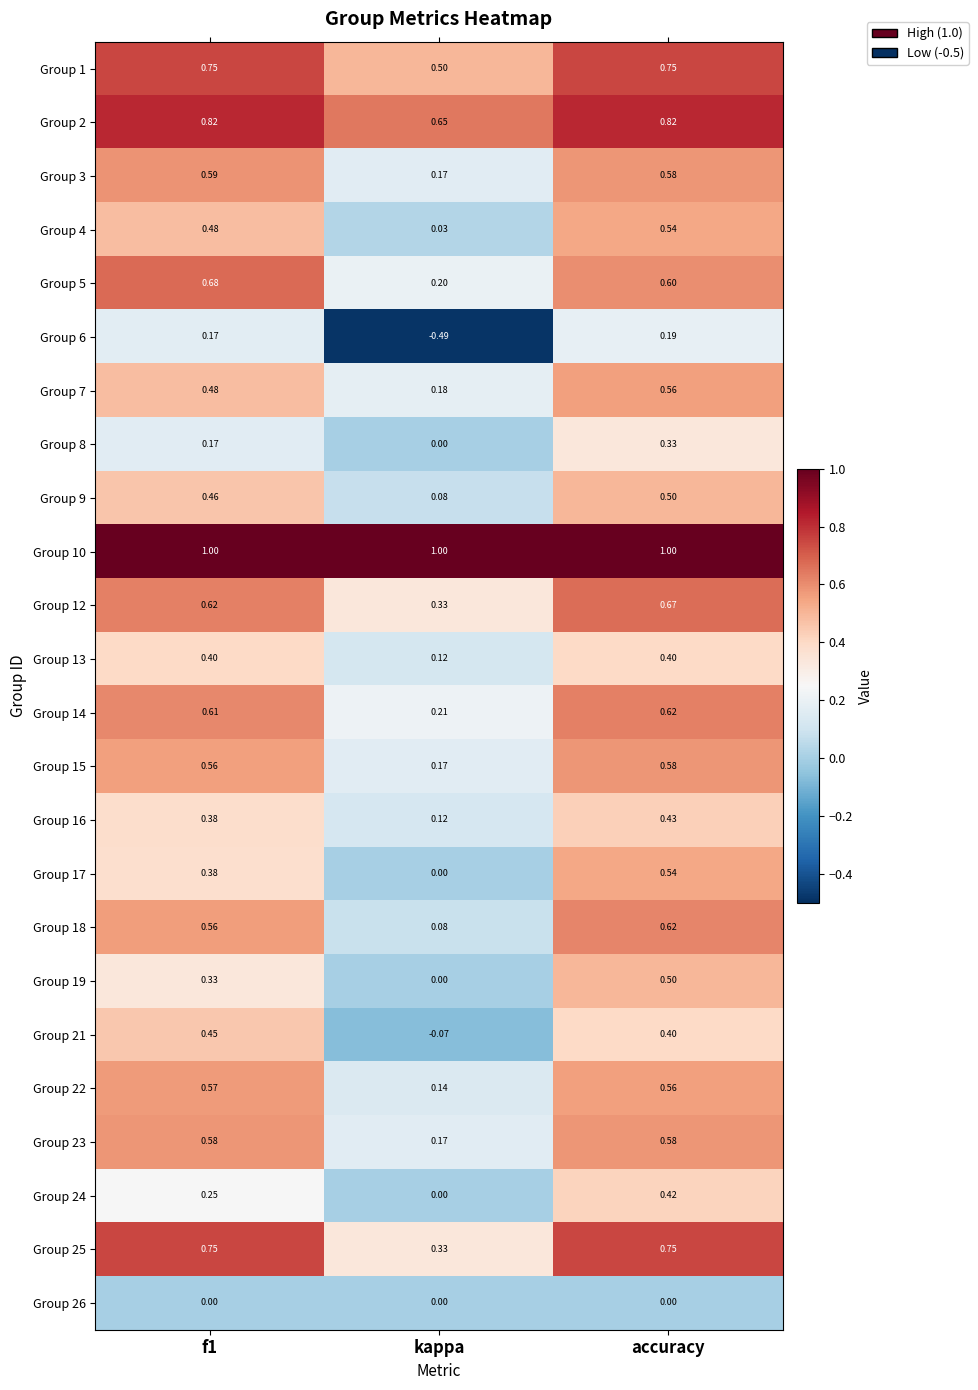

Is the value of Group 16 at f1 greater than the value of Group 21 at f1?

No